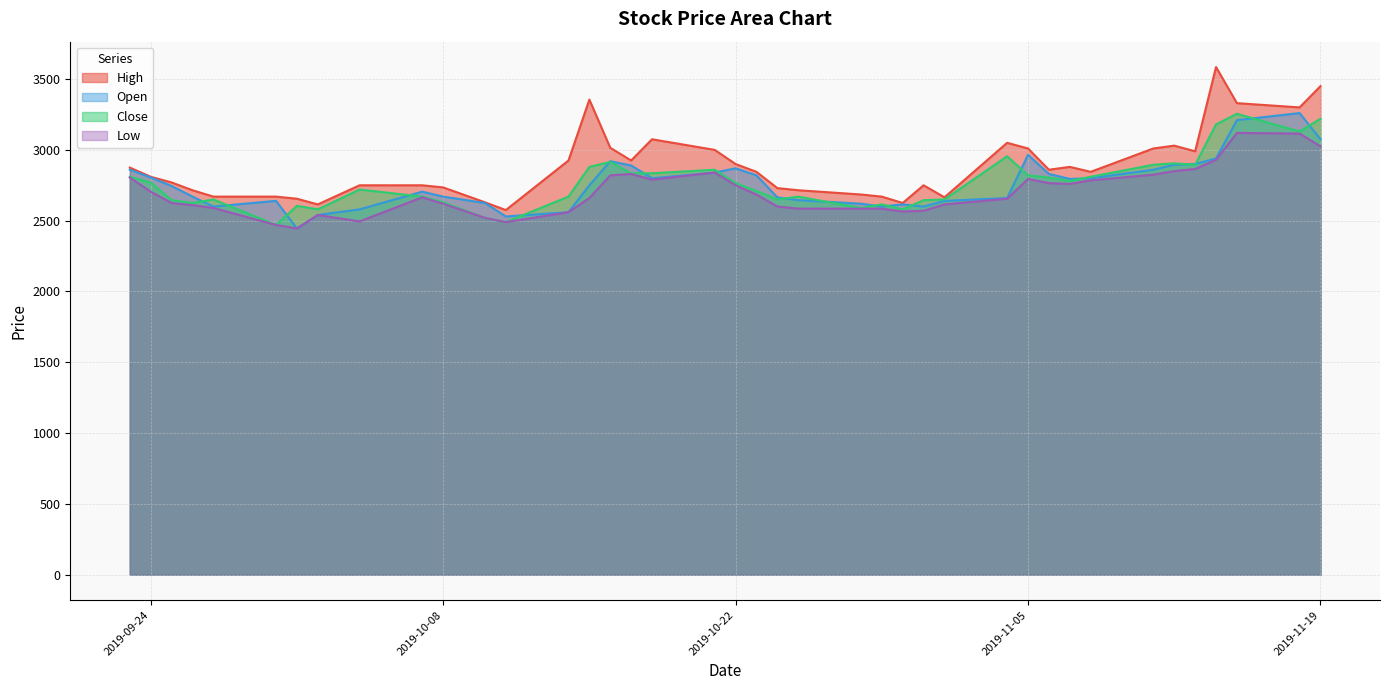

Is it true that Low equals 2750 at 2019-10-22?

True